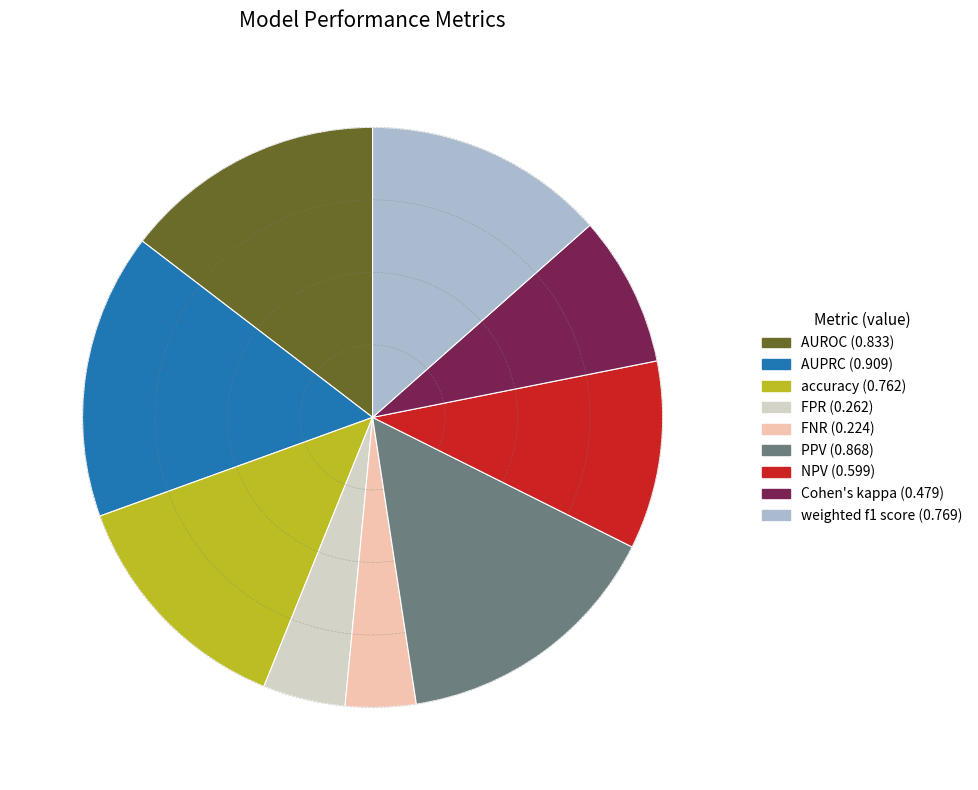

Does NPV represent more than half of the total?

No